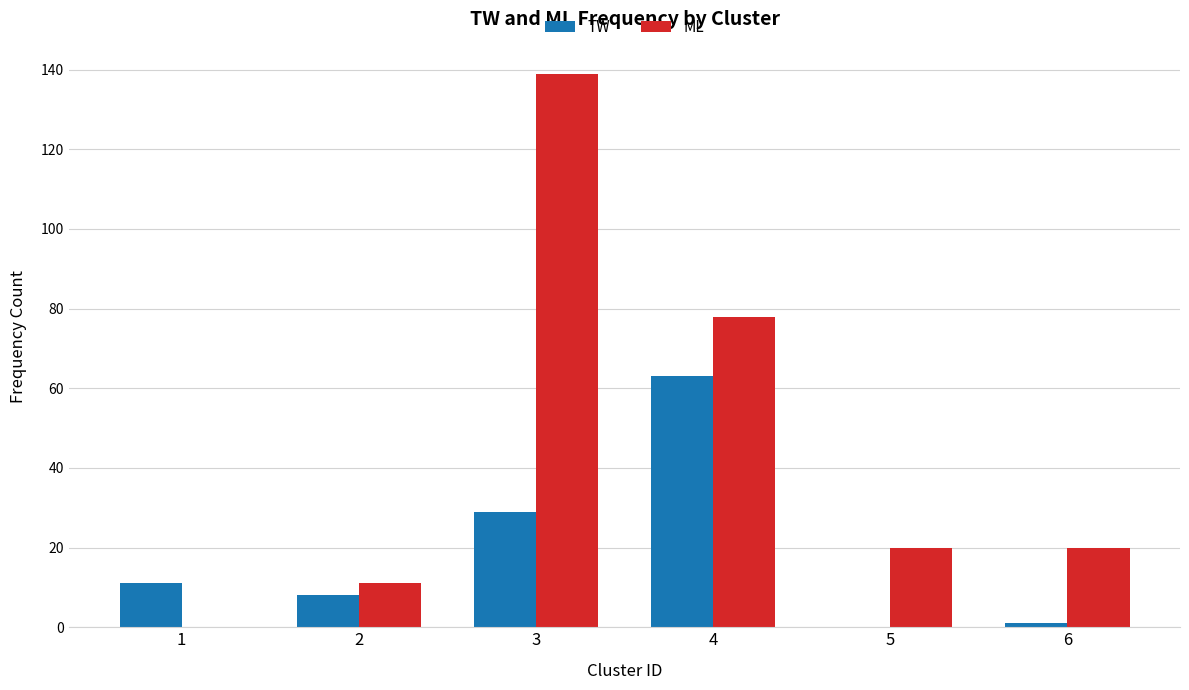

How many groups of bars are there?

6